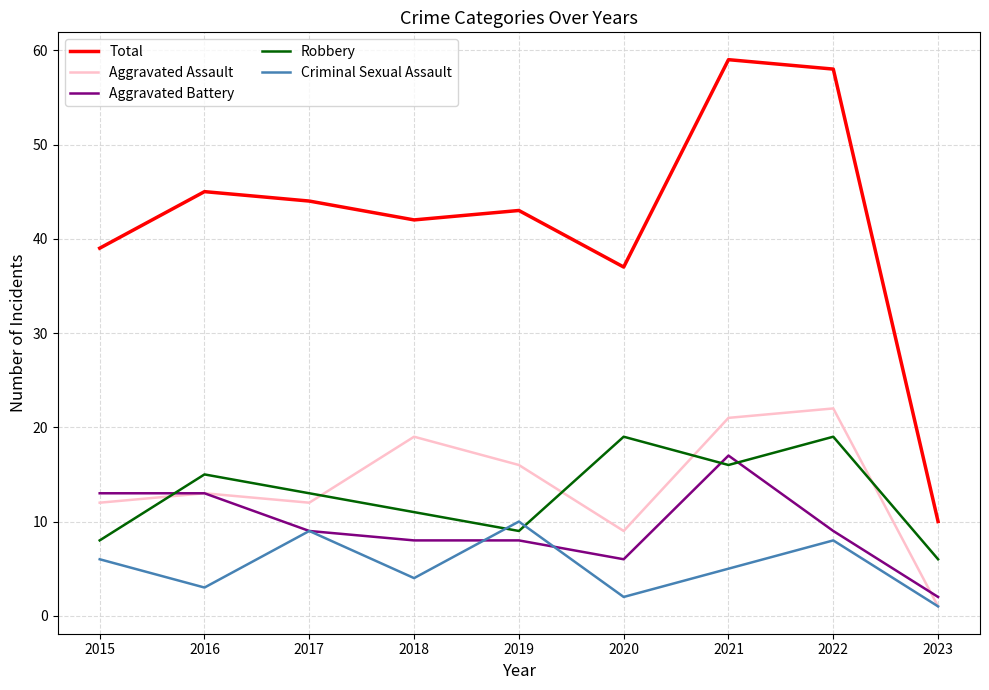

Does the chart have visible grid lines?

Yes